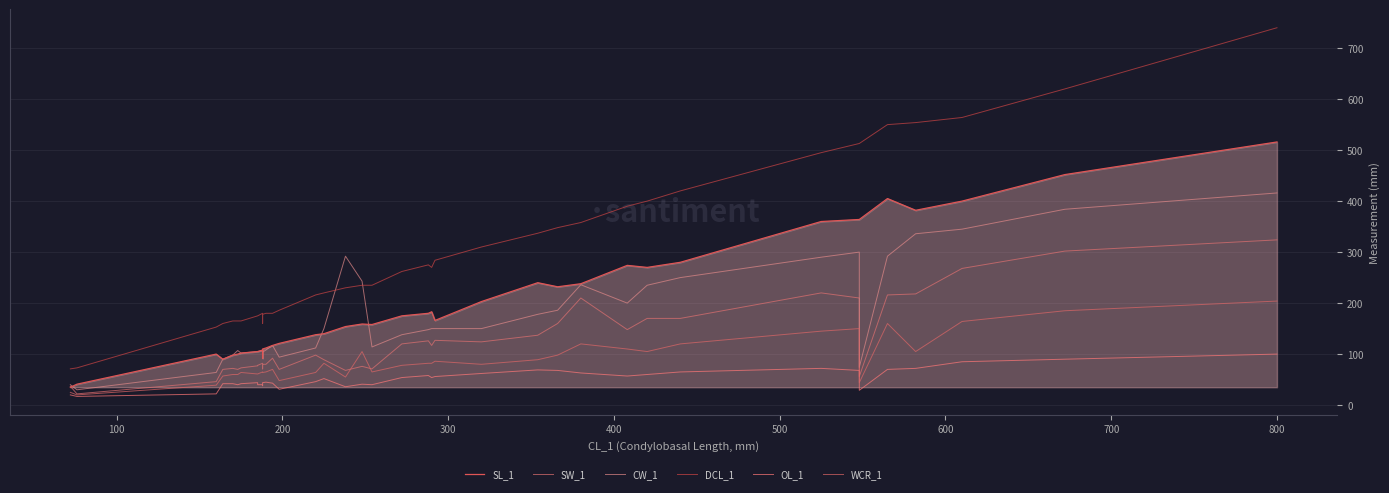

In SL_1, how many points are higher than both neighbors (excluding endpoints)?

7